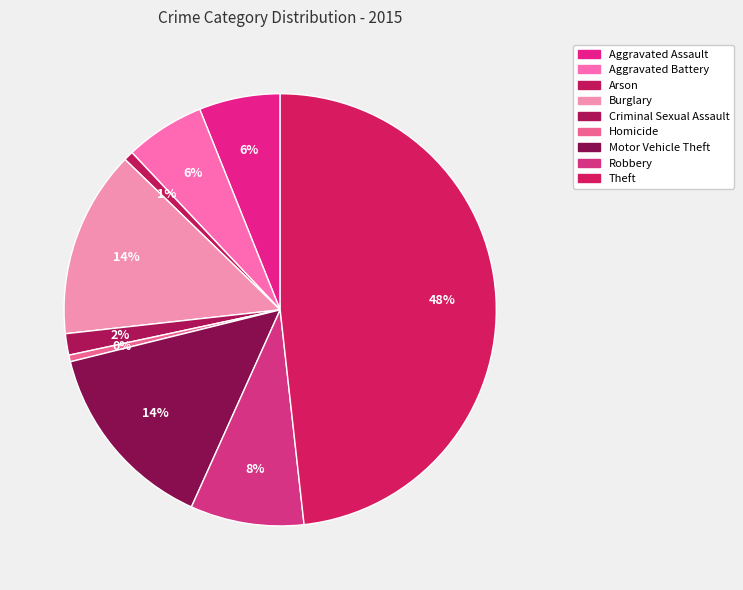

Does Theft account for over 50% of the chart?

No